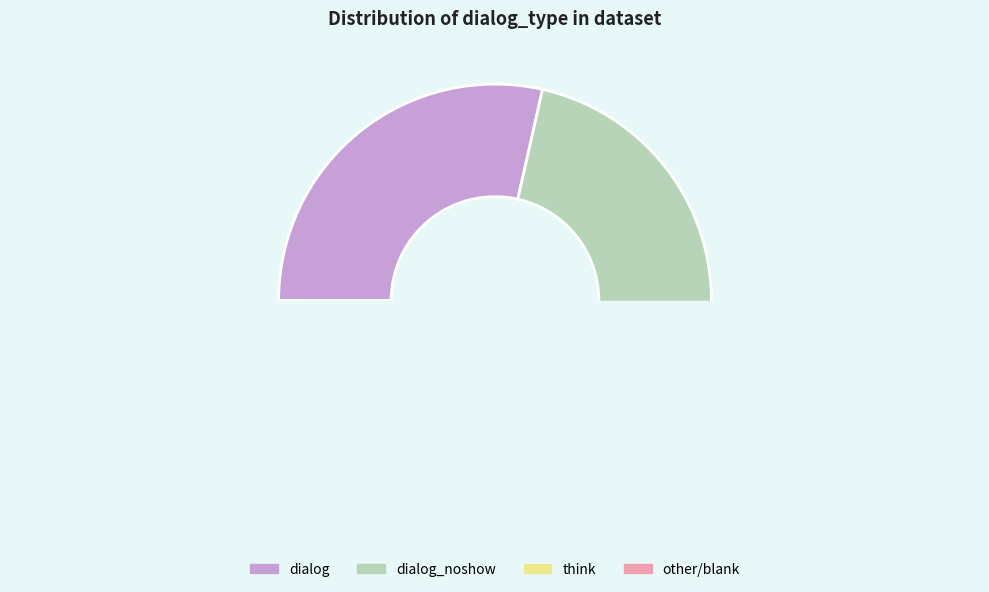

Approximately how many times larger is the value at dialog compared to ?

0.7